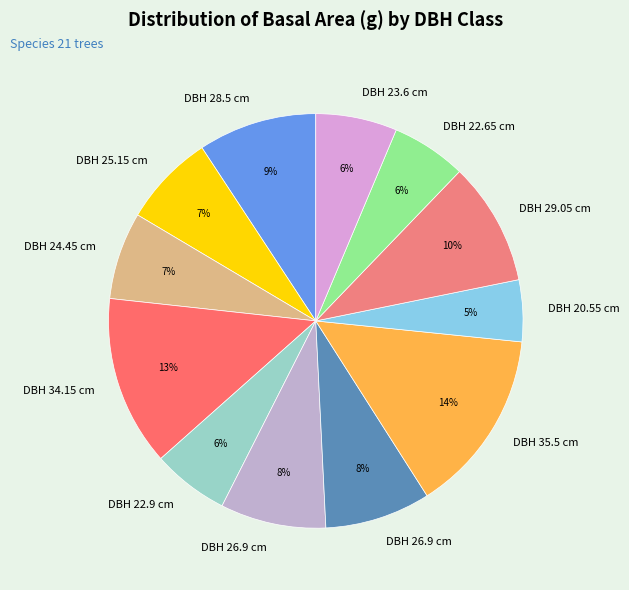

Which slice is the smallest?

20.55